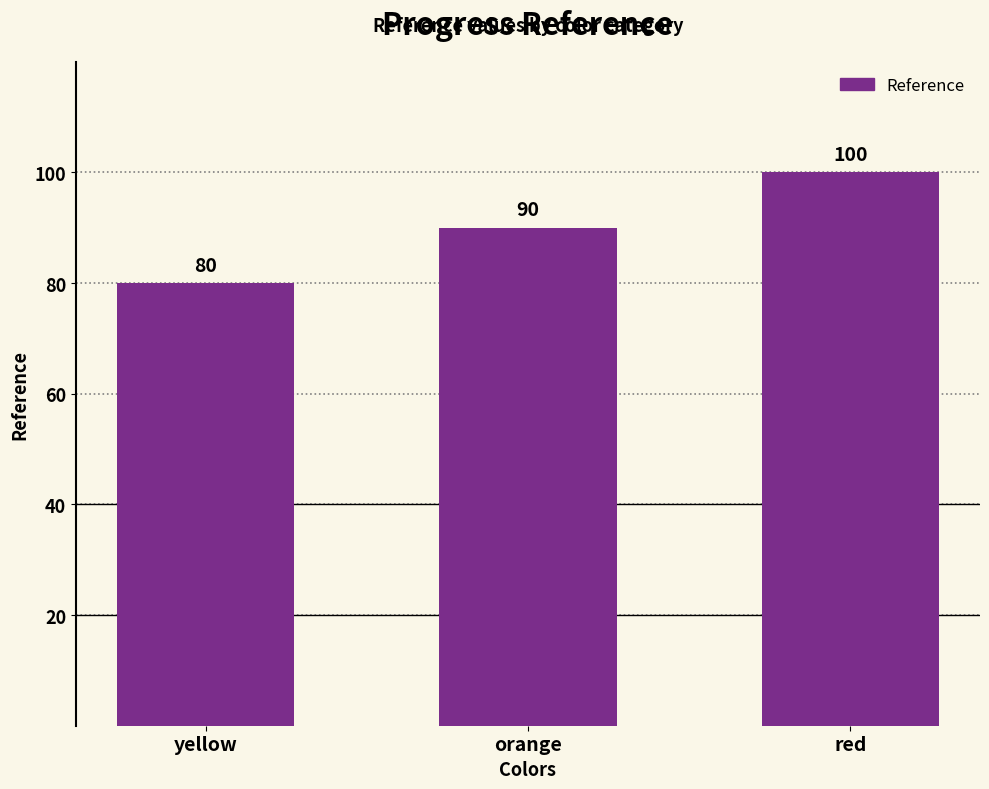

List the labels in order of value, largest first.

red, orange, yellow